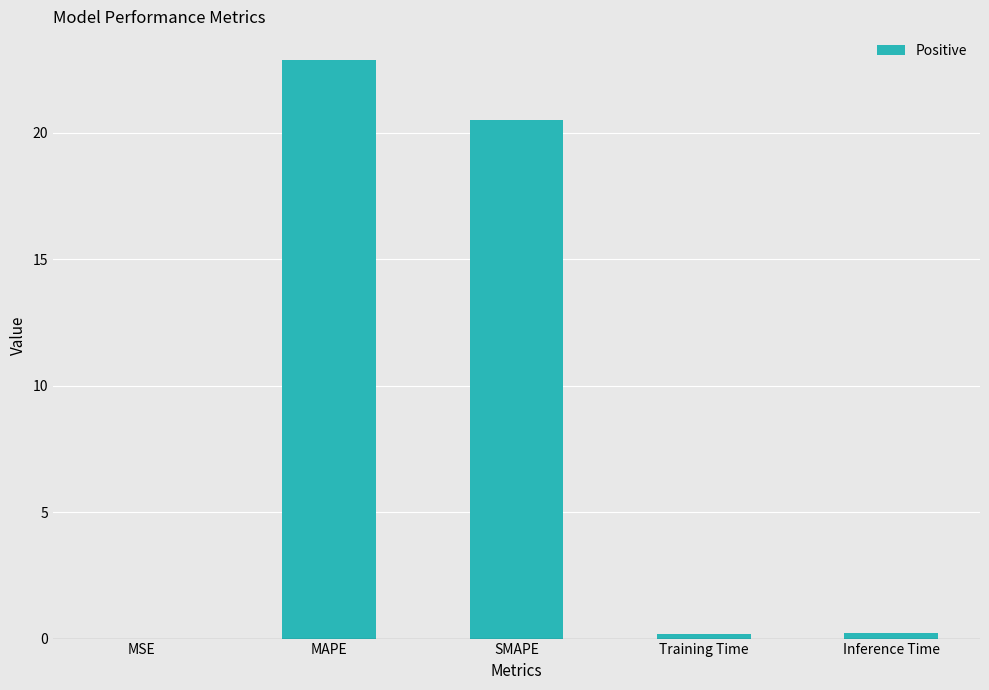

Between Inference Time and SMAPE, which is larger?

SMAPE